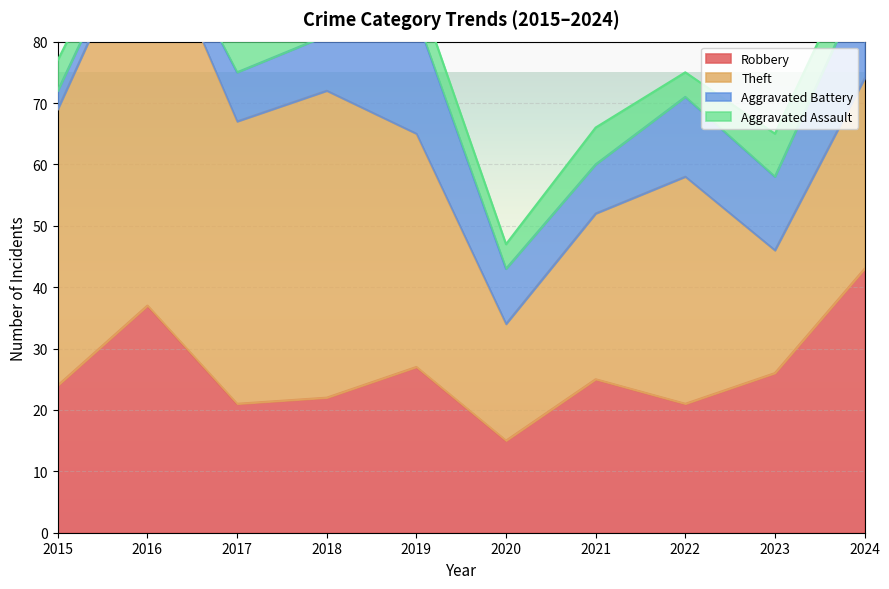

Which series has the largest total across all categories?

Theft